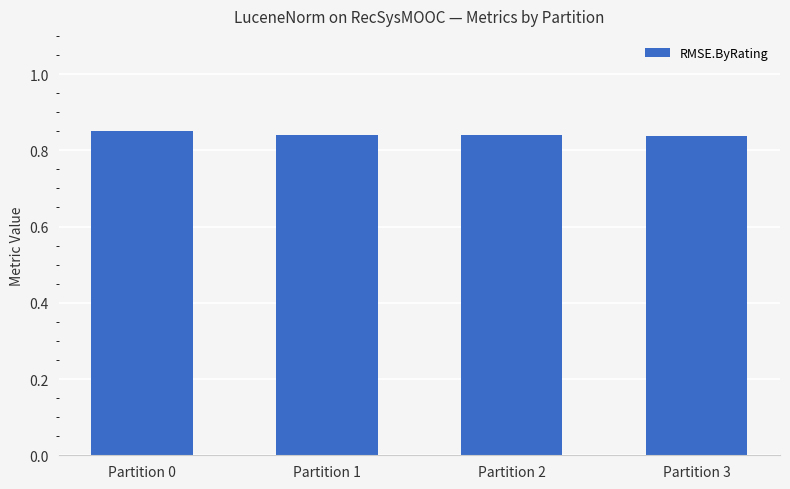

How many values are between 0 and 1?

4